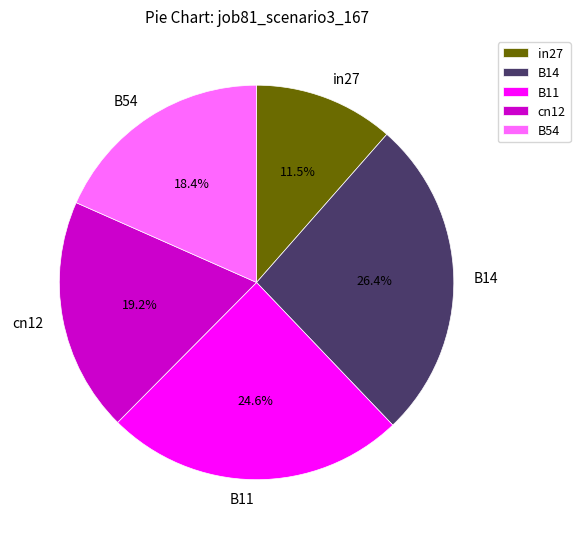

Between B11 and cn12, which is larger?

B11